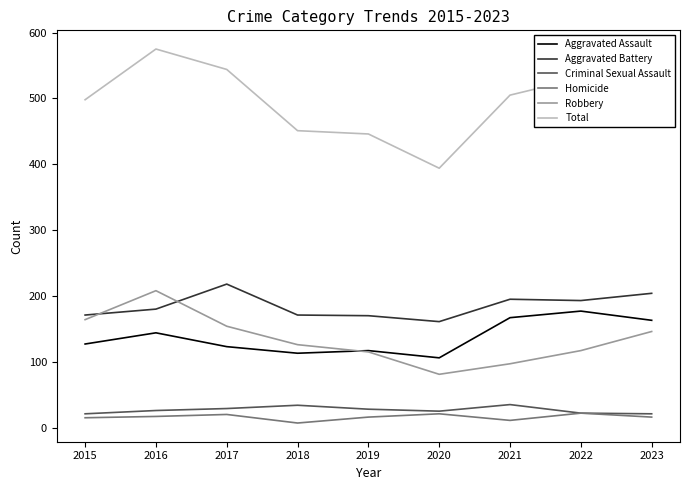

How many values in the Total series are below 505?

4